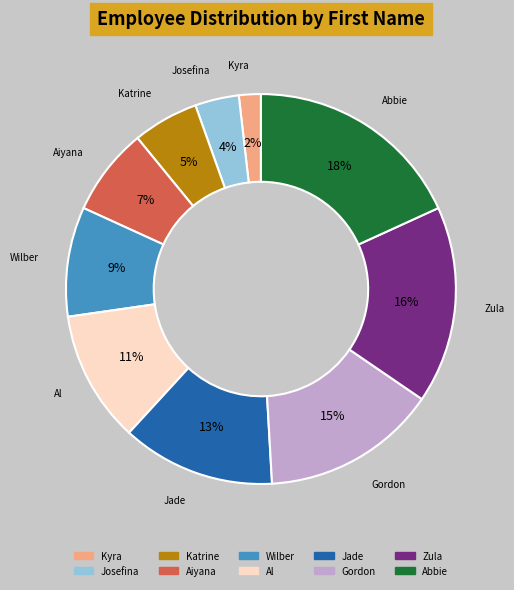

To the nearest percent, what portion does Abbie represent?

18%